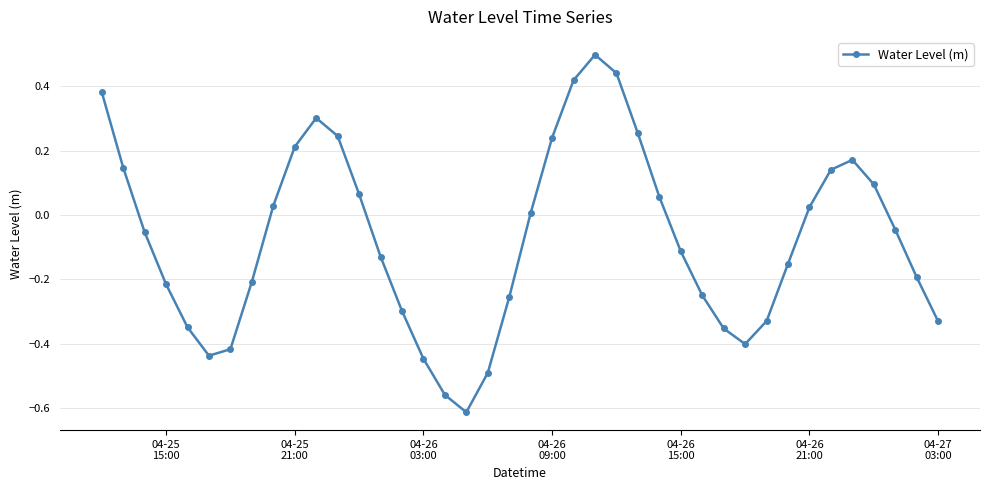

True or false: the data has more than 1 interior local peaks.

True